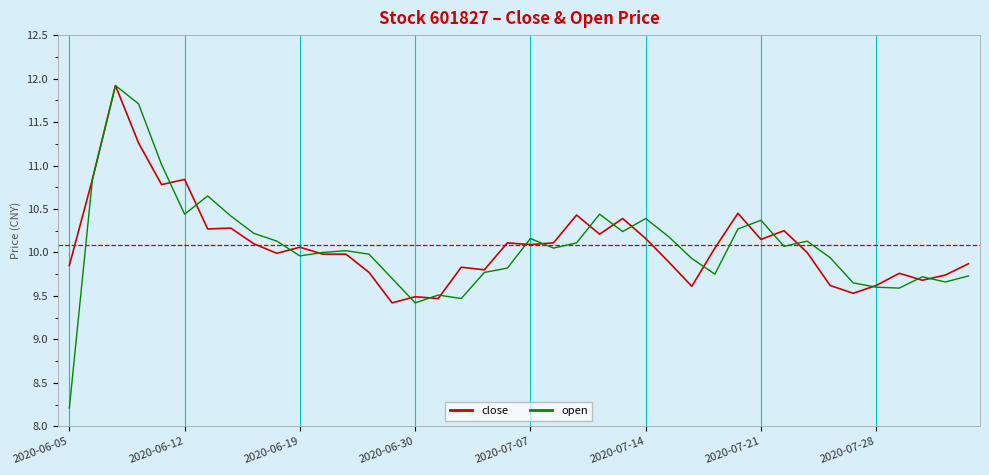

What is the minimum value shown in the chart?

8.2